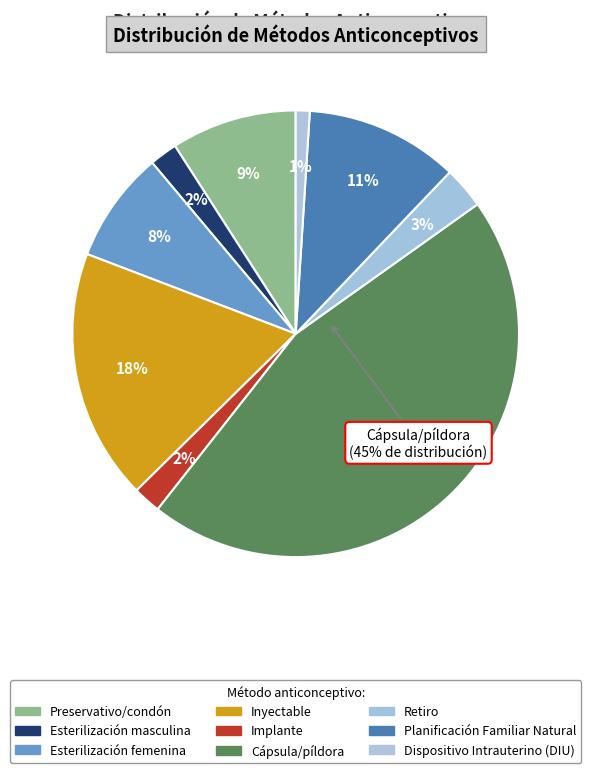

To the nearest percent, what portion does Dispositivo Intrauterino (DIU) represent?

1%